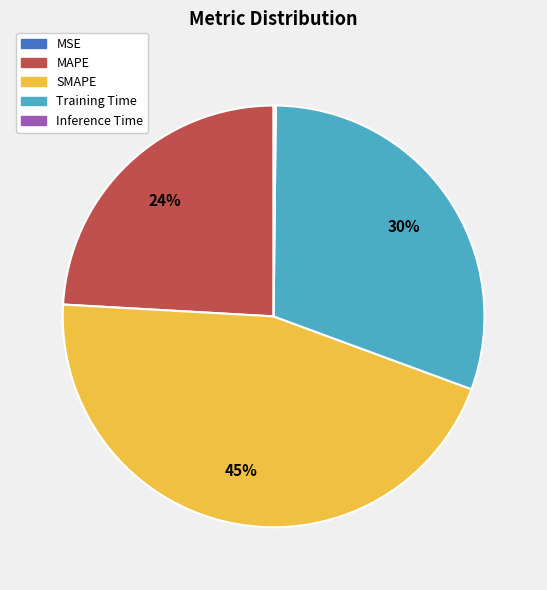

What is the largest slice in the pie chart?

SMAPE